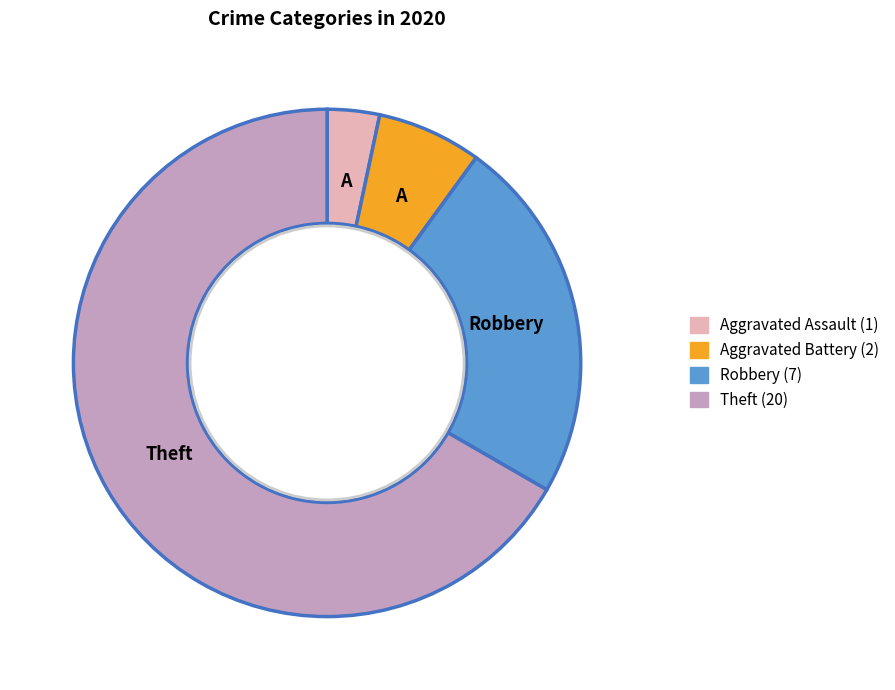

Is there a majority slice in this chart?

Yes